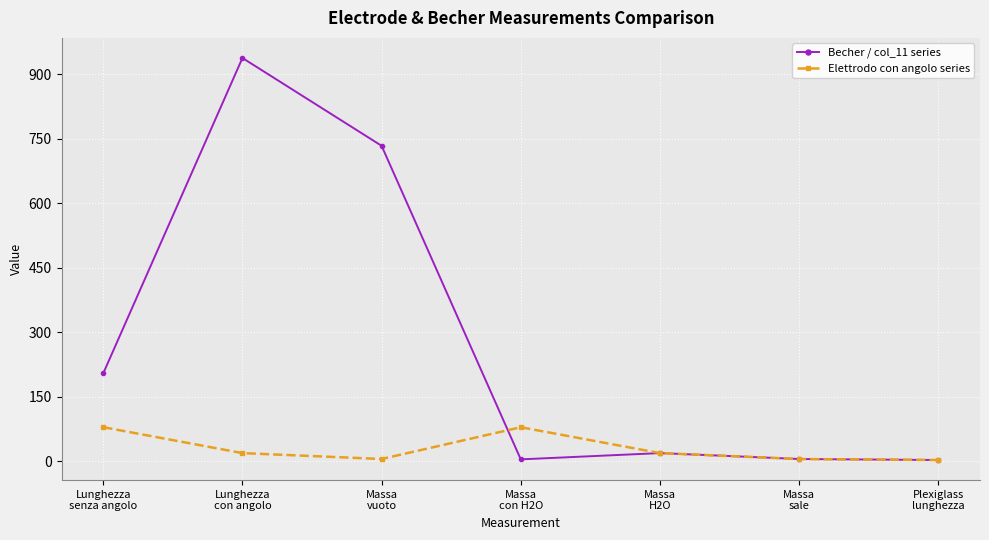

Rank the series by their maximum value, from lowest to highest.

Elettrodo con angolo series, Becher / col_11 series